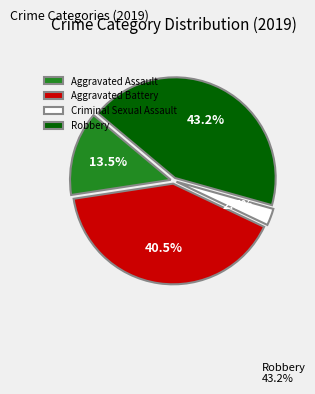

Between Aggravated Assault and Aggravated Battery, which is larger?

Aggravated Battery